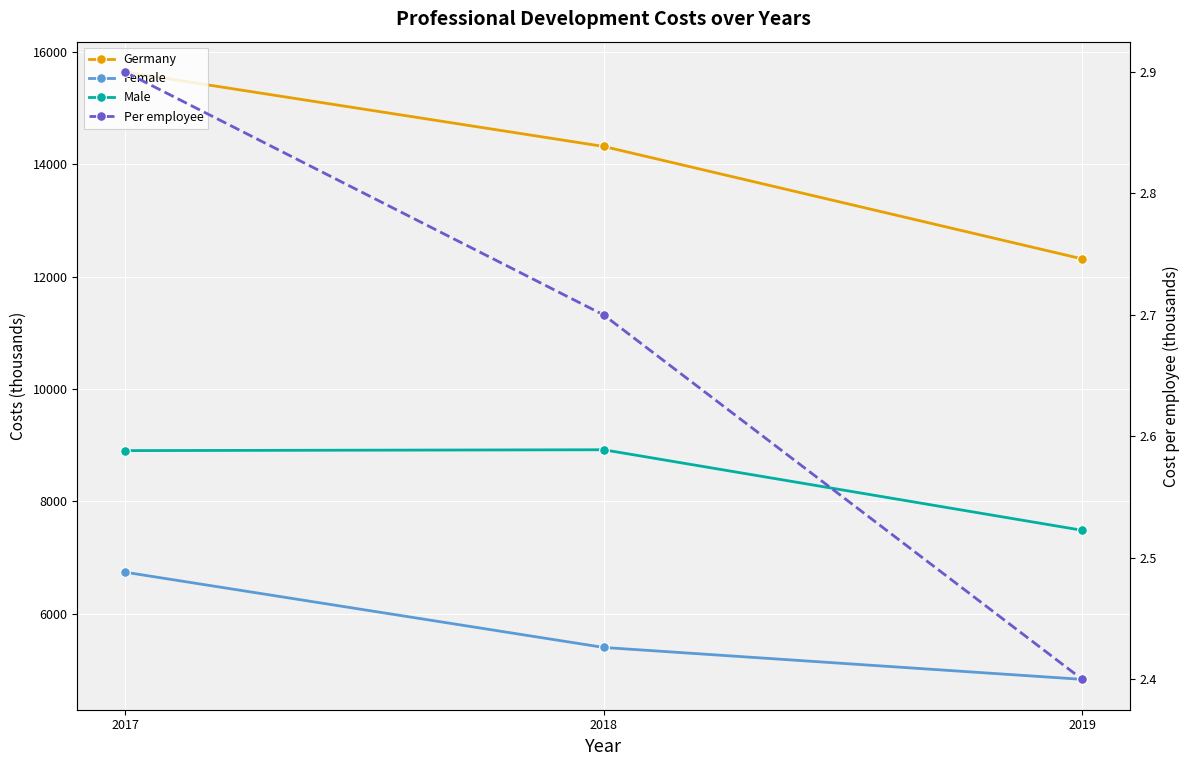

The Germany series shows 15646.0 at 2017. True or false?

True